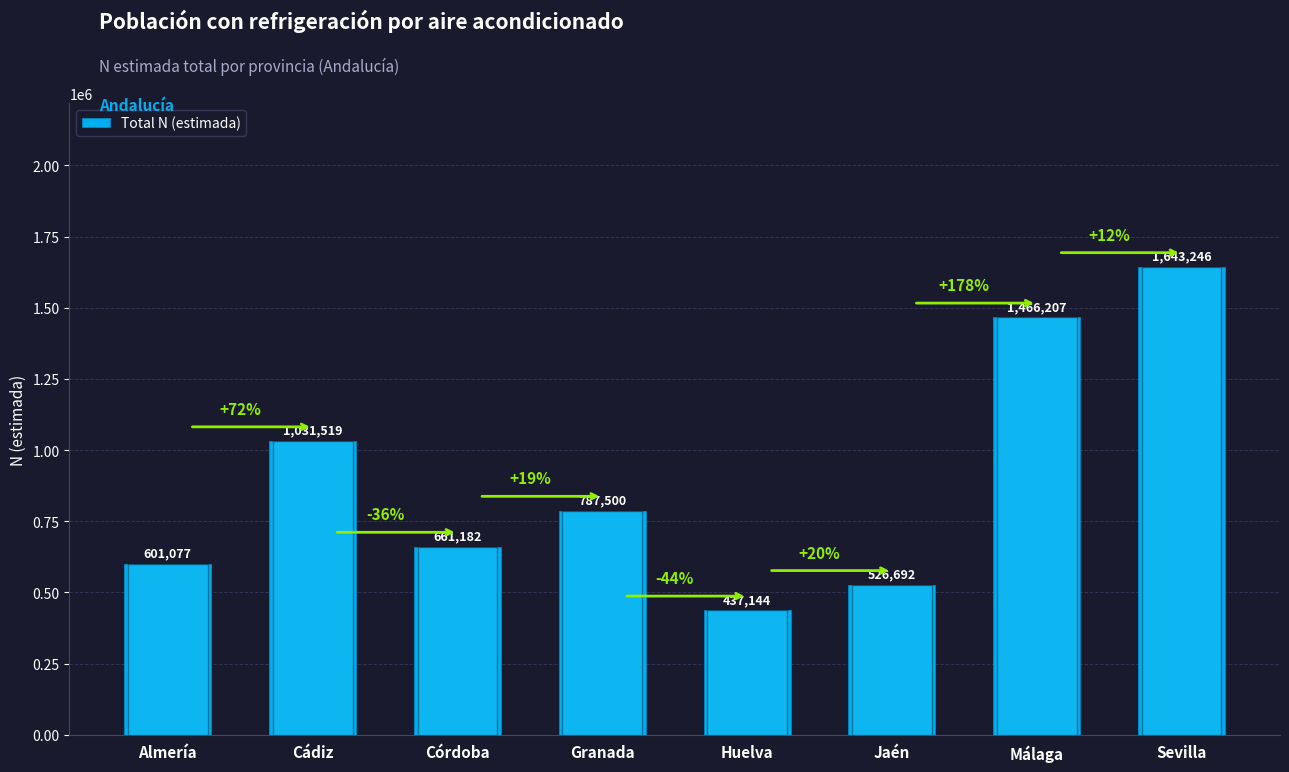

What is the approximate value at Cádiz, to the nearest 10?

1031520